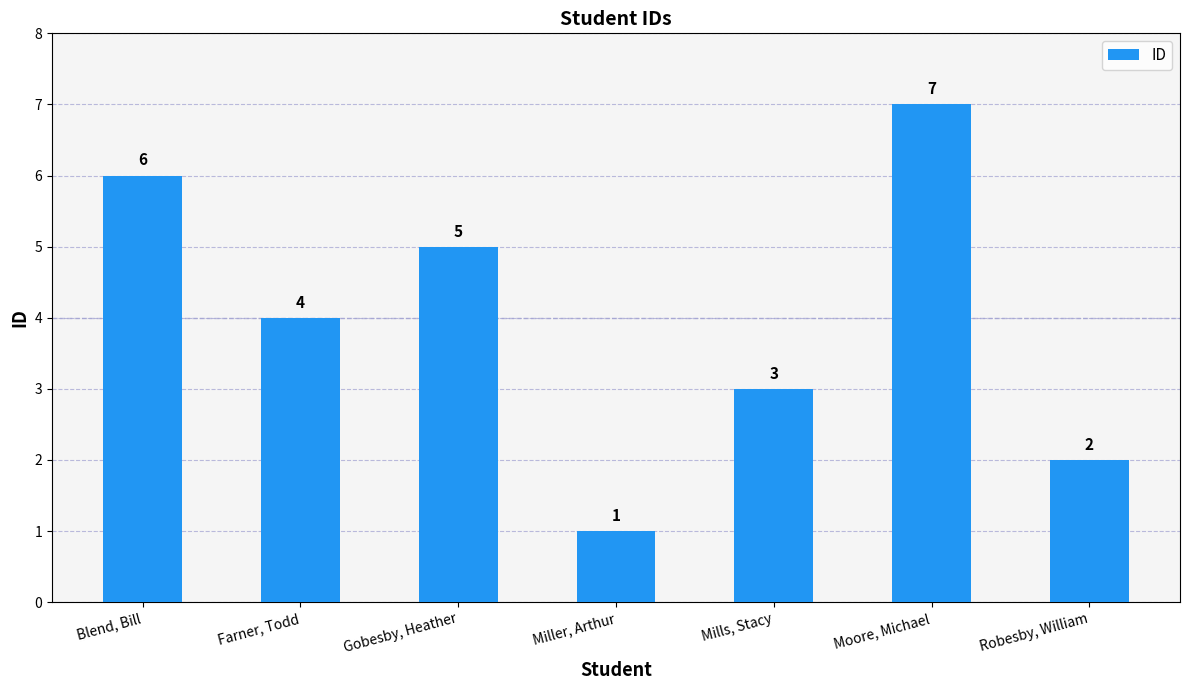

What position from the left is Farner, Todd?

2